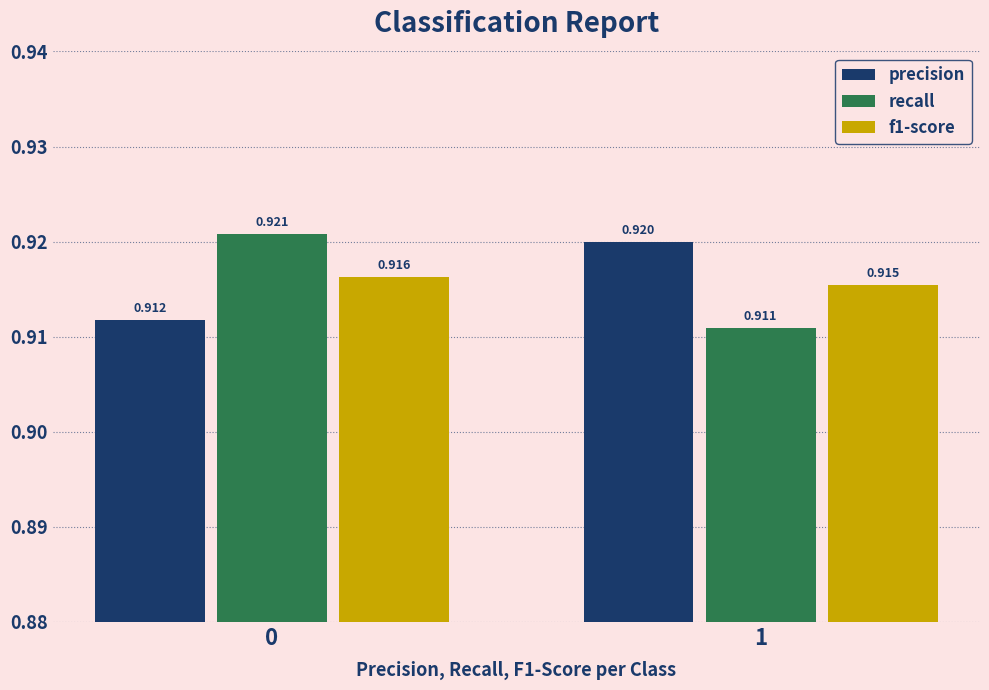

Is the value of recall at 1 greater than the value of f1-score at 0?

No